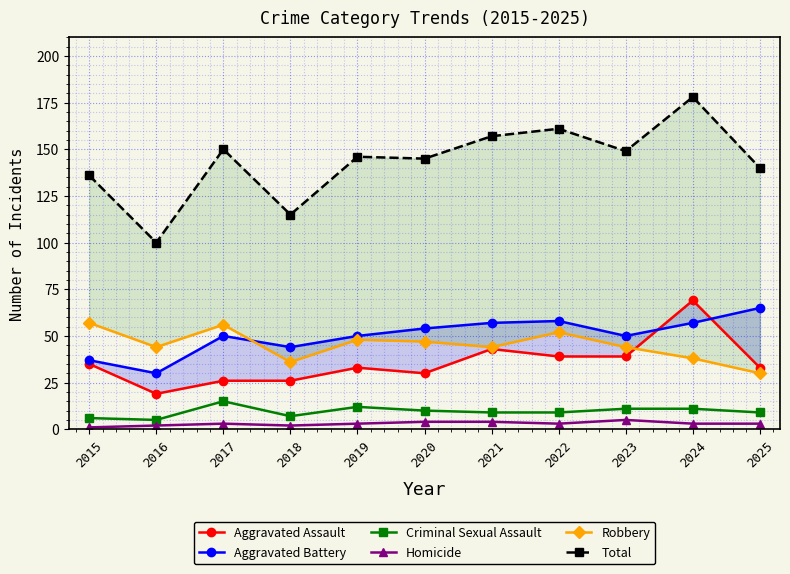

The Criminal Sexual Assault series shows 16 at 2021. True or false?

False